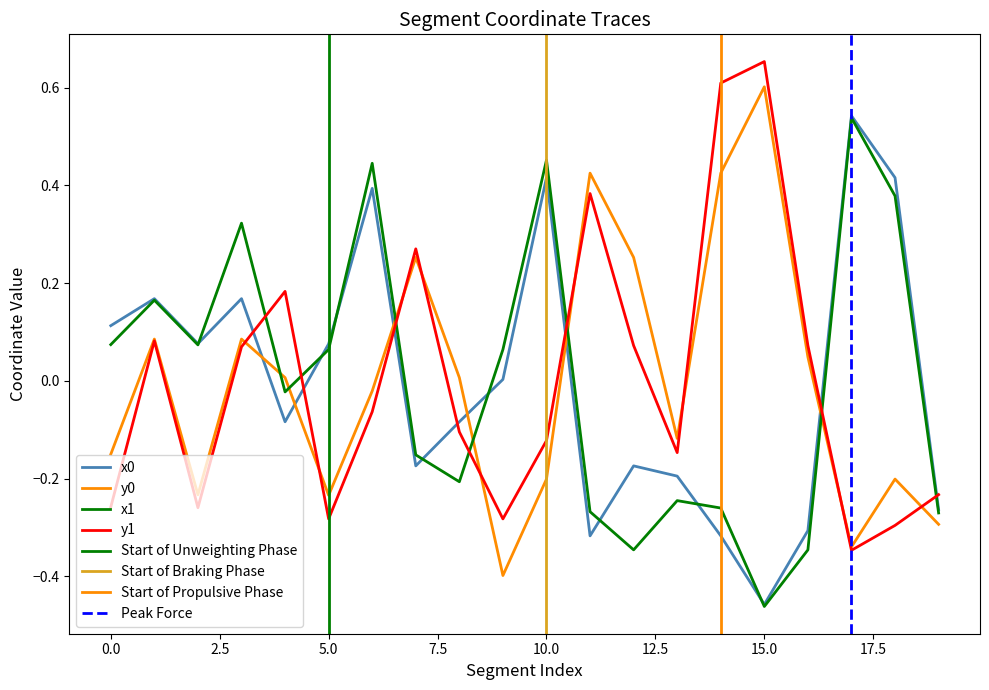

Between which two adjacent categories do x0 and y0 first intersect?

3 and 4